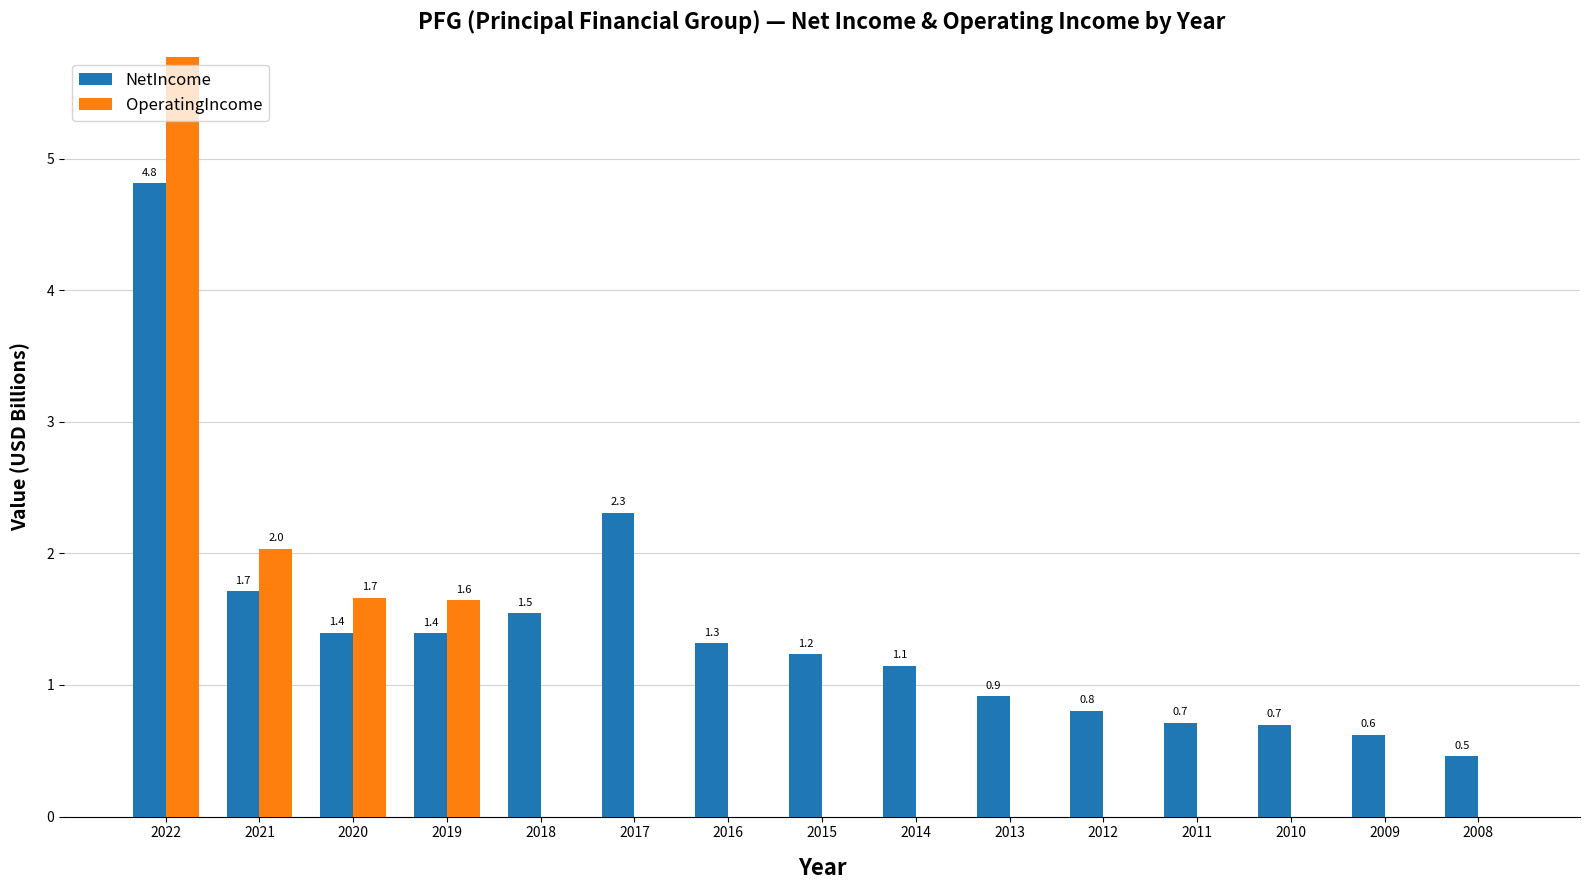

Where does the NetIncome series first go above 1?

2022